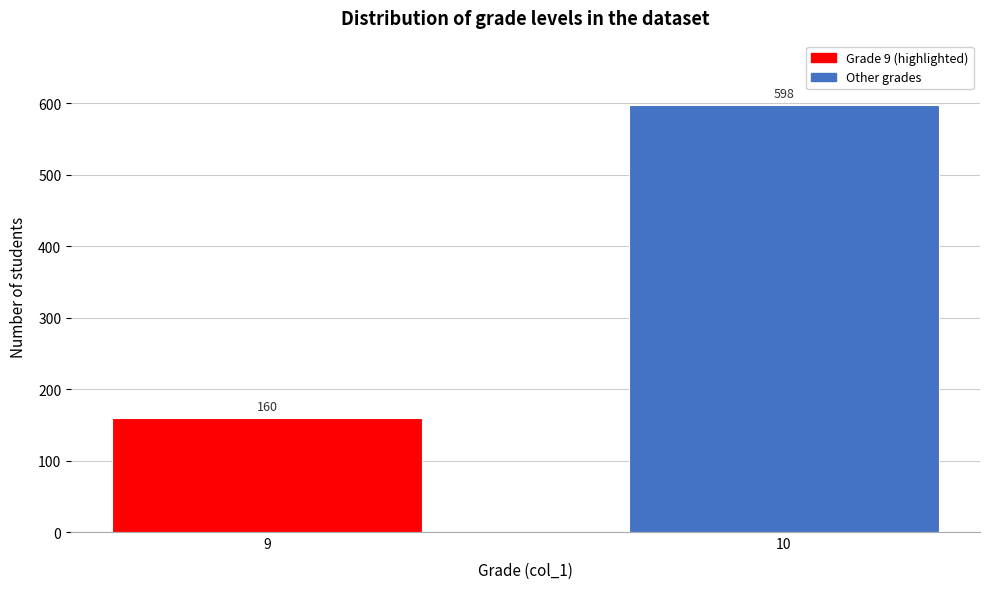

Reading right to left, transcribe all the data shown in this chart.

10=598	9=160